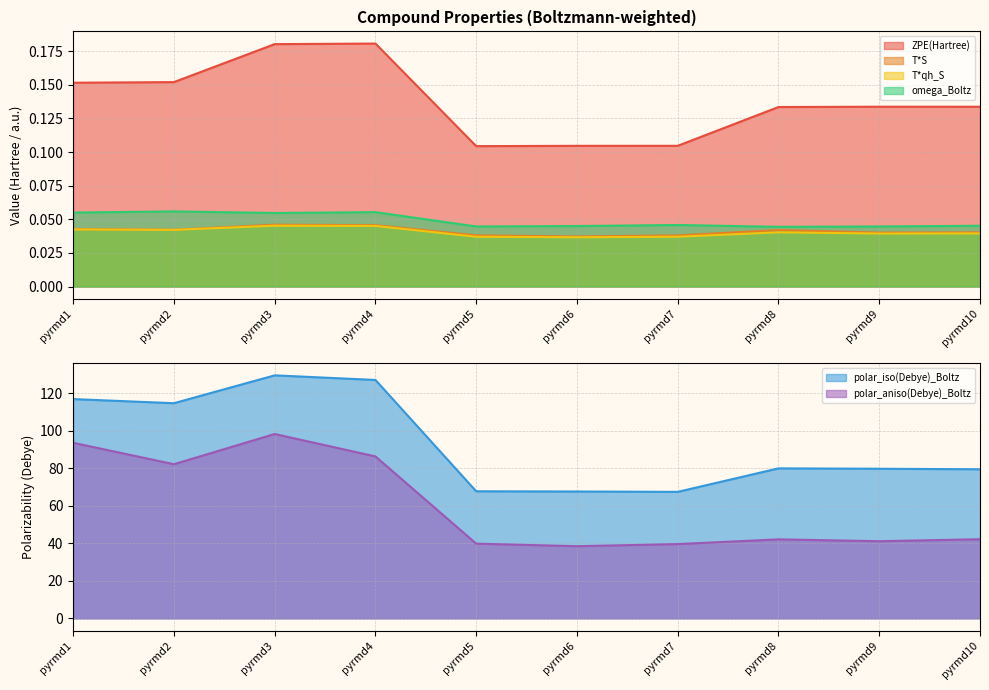

What are all the series names shown in the legend?

ZPE(Hartree), T*S, T*qh_S, omega_Boltz, polar_iso(Debye)_Boltz, polar_aniso(Debye)_Boltz